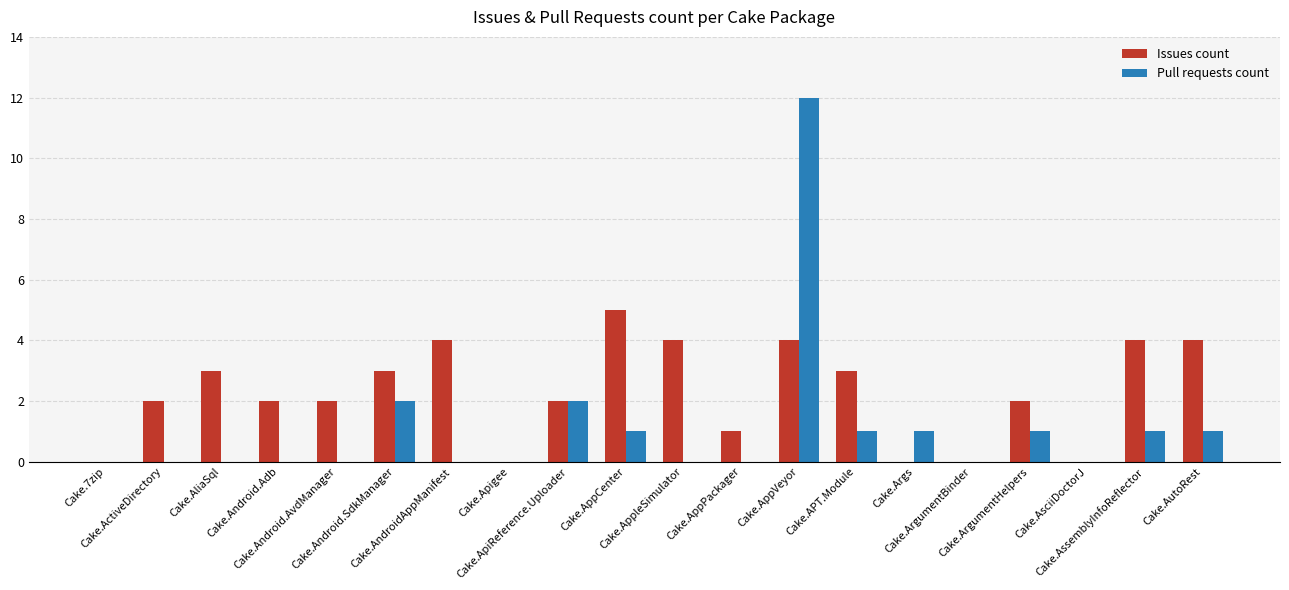

Which series has the widest spread of values?

Pull requests count